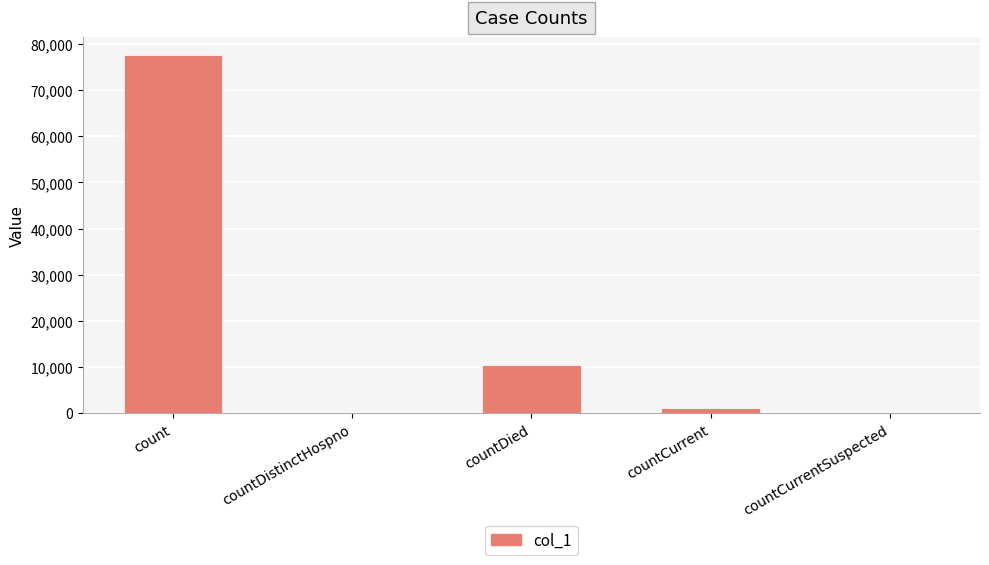

What is the greatest value displayed?

77673